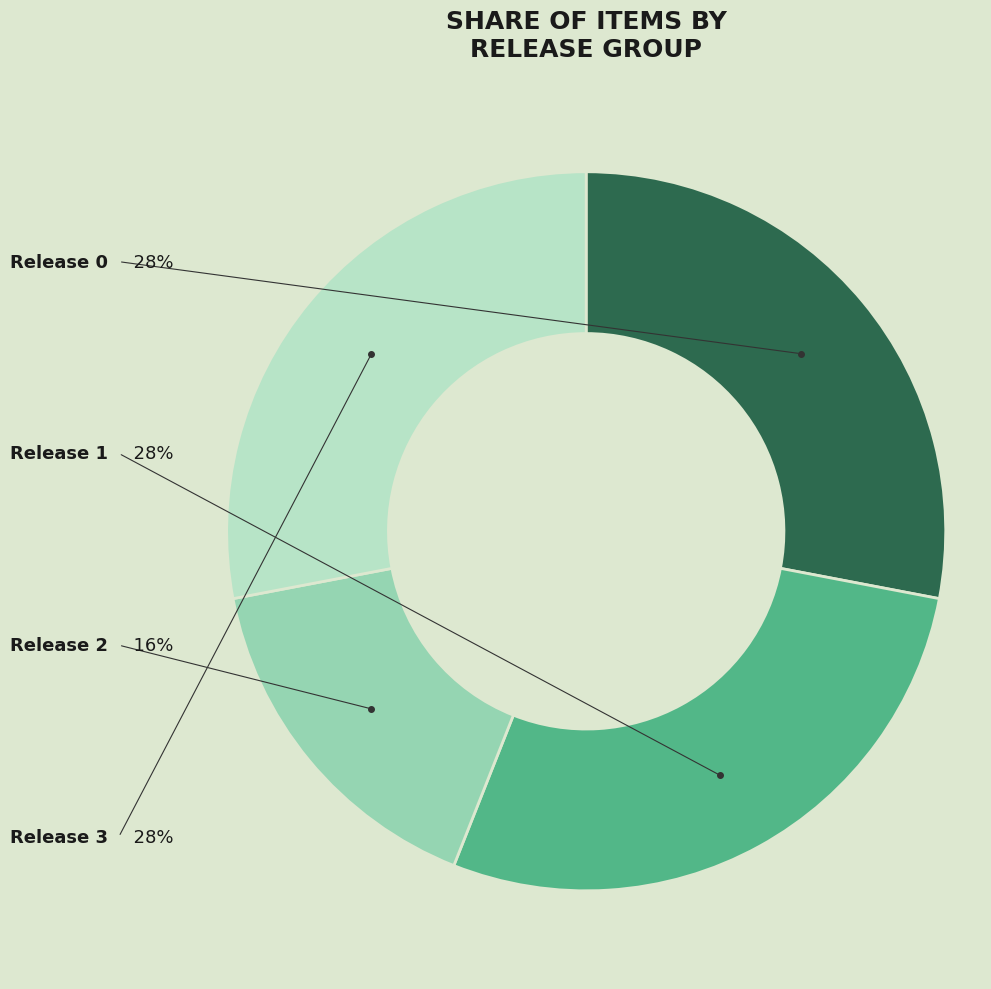

What is the largest slice in the pie chart?

Release 0